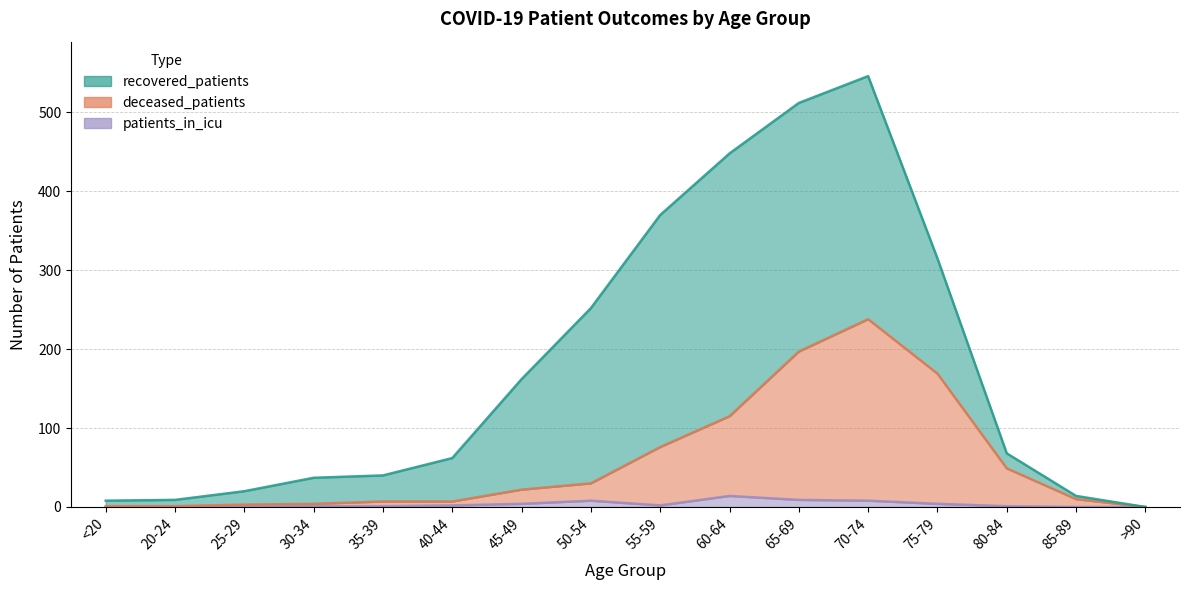

Between 20-24 and 35-39, which is larger?

35-39